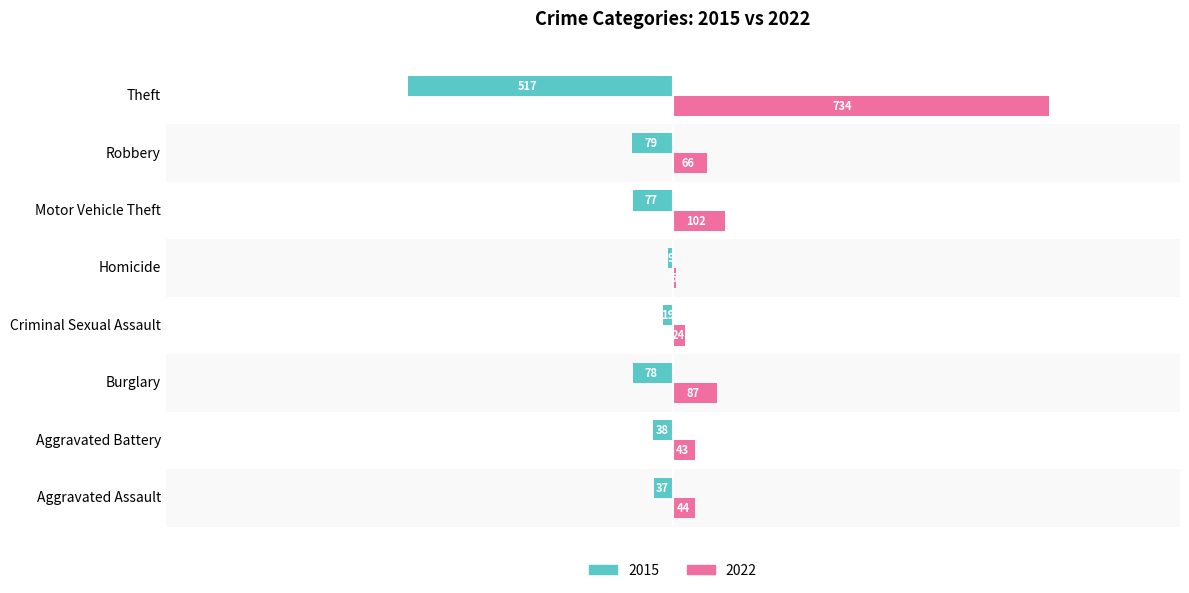

At Aggravated Battery, list the series in order from smallest to largest.

2015, 2022